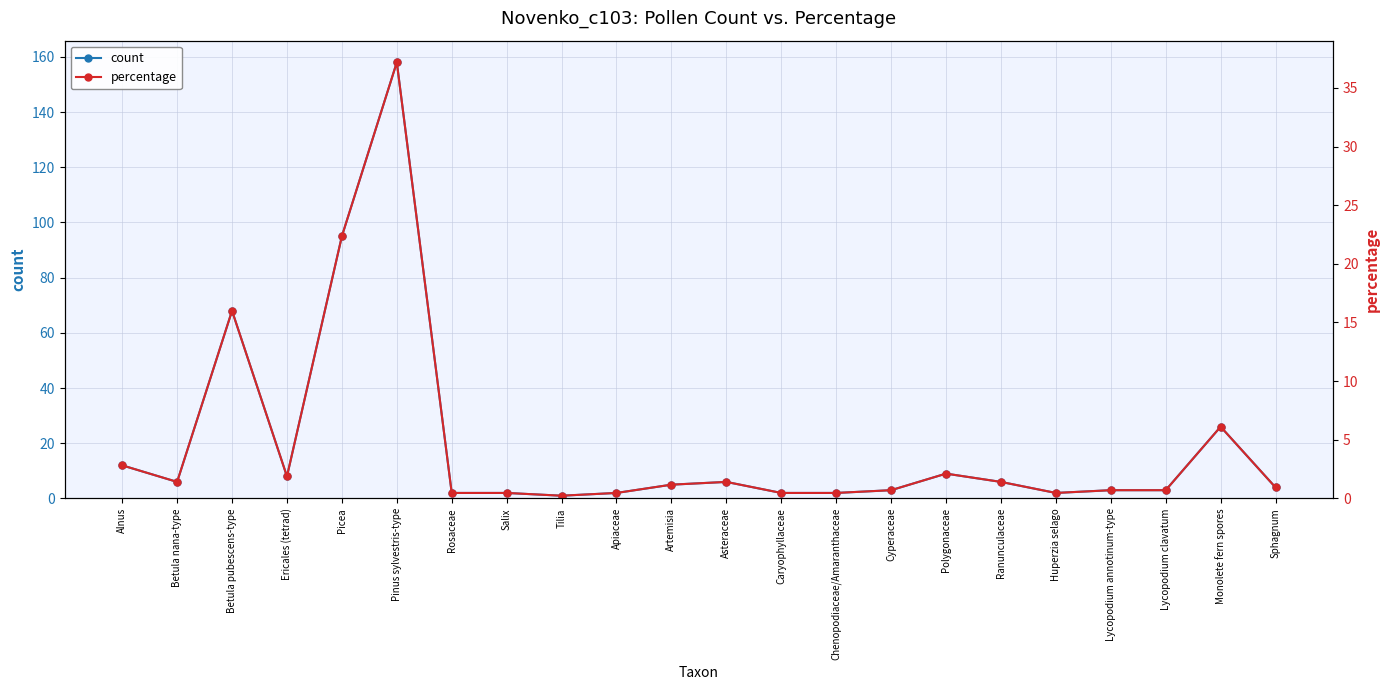

The value of count at Lycopodium annotinum-type is 1.6. True or false?

False